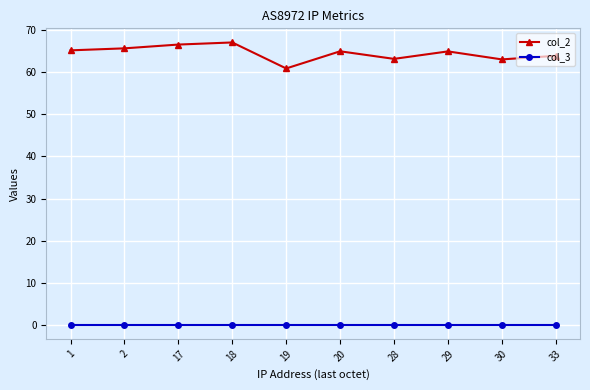

List the series in order of their peak value, highest first.

col_2, col_3